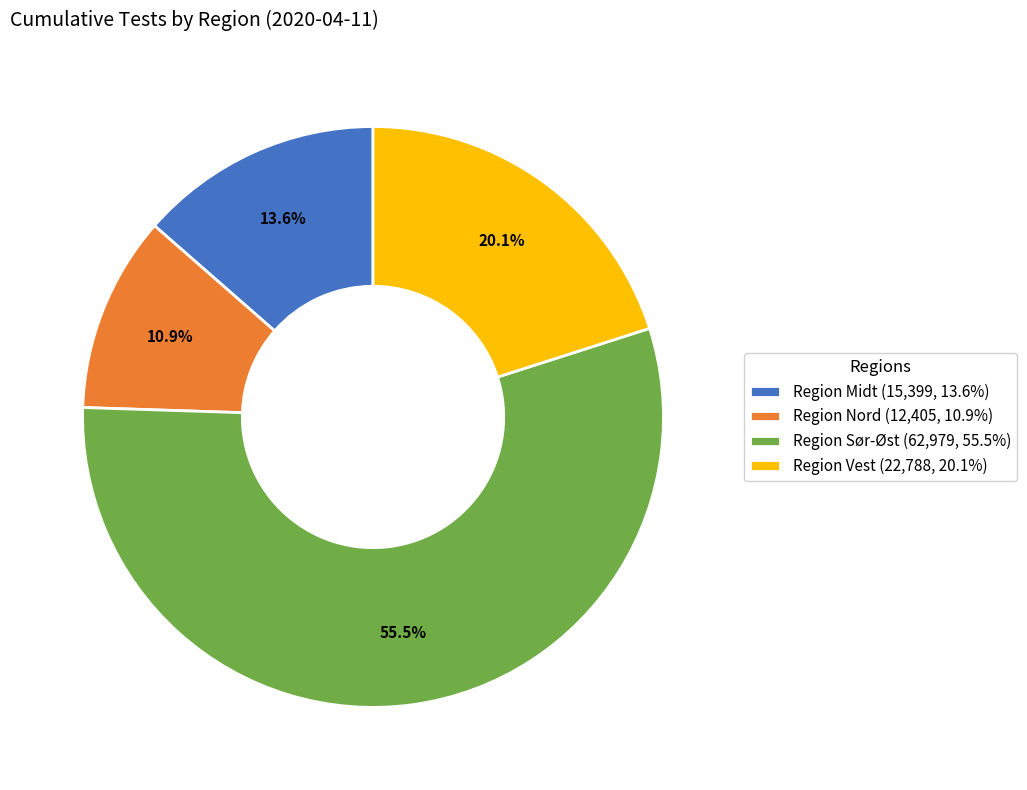

Which category has the smallest portion of the pie?

Region Nord